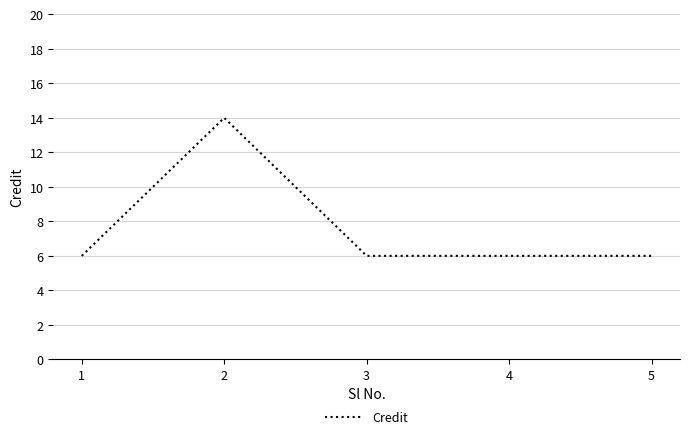

Reading left to right, what are all the values shown in this chart?

6	14	6	6	6